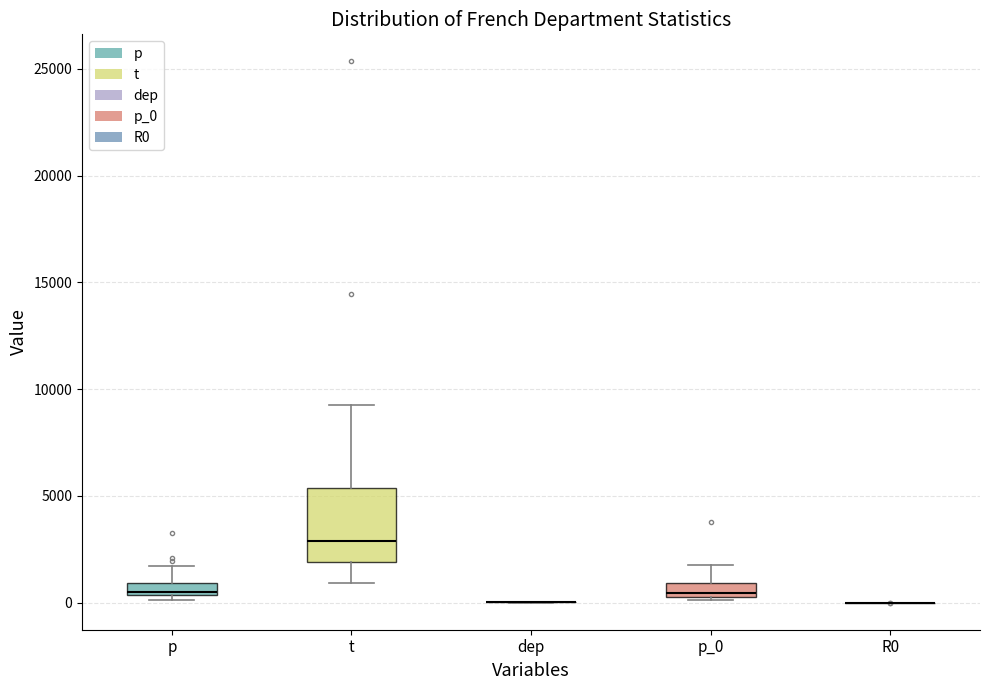

Which box is the tallest, from its lower edge to its upper edge?

t